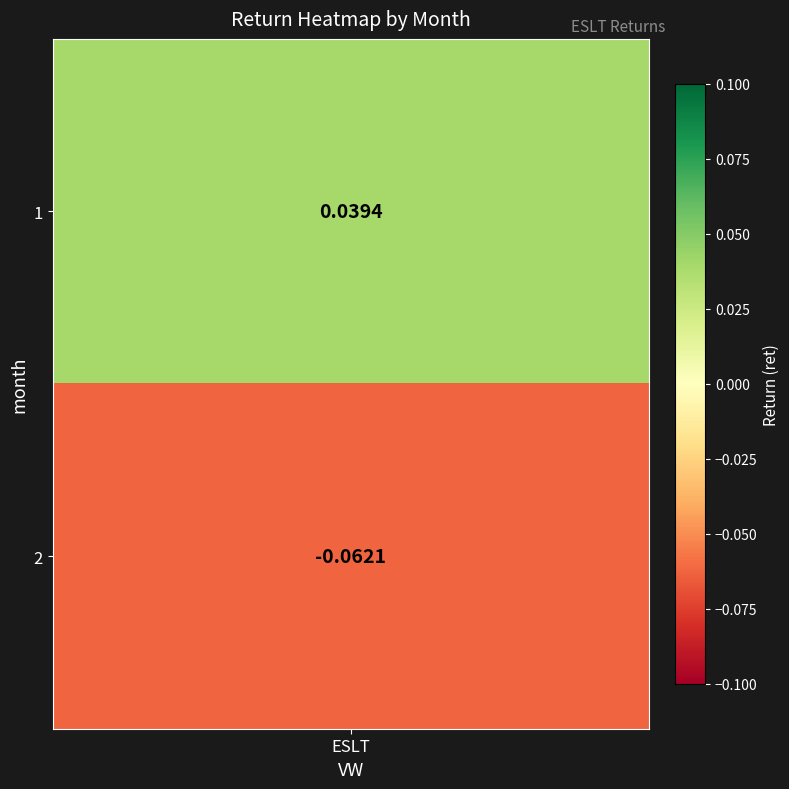

How many values are above zero?

1